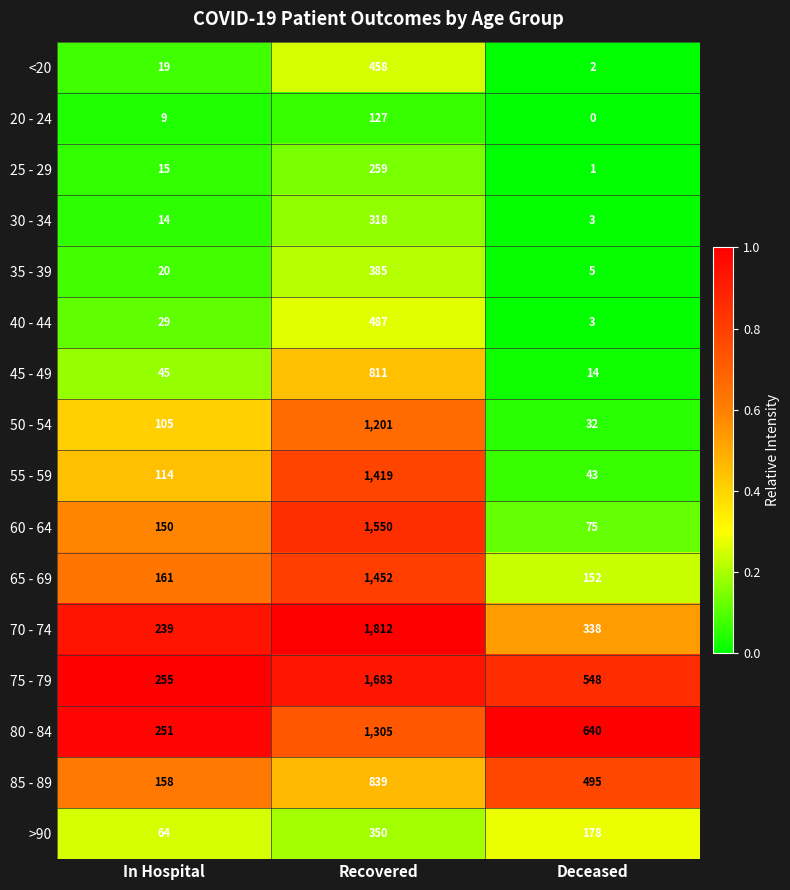

At which label does 45 - 49 reach its minimum?

Deceased